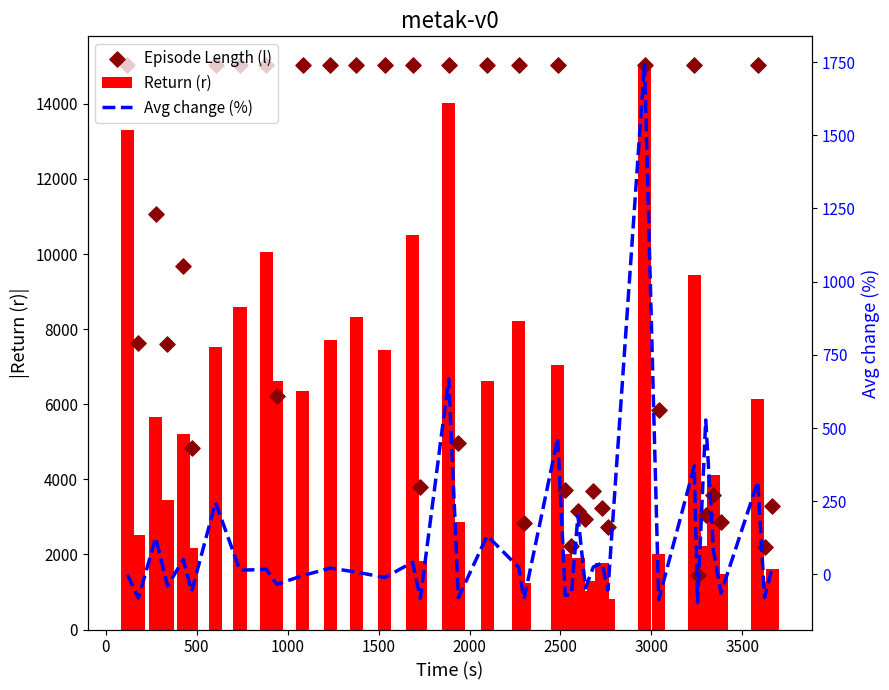

Which series contains the lowest Y value?

Avg change (%)